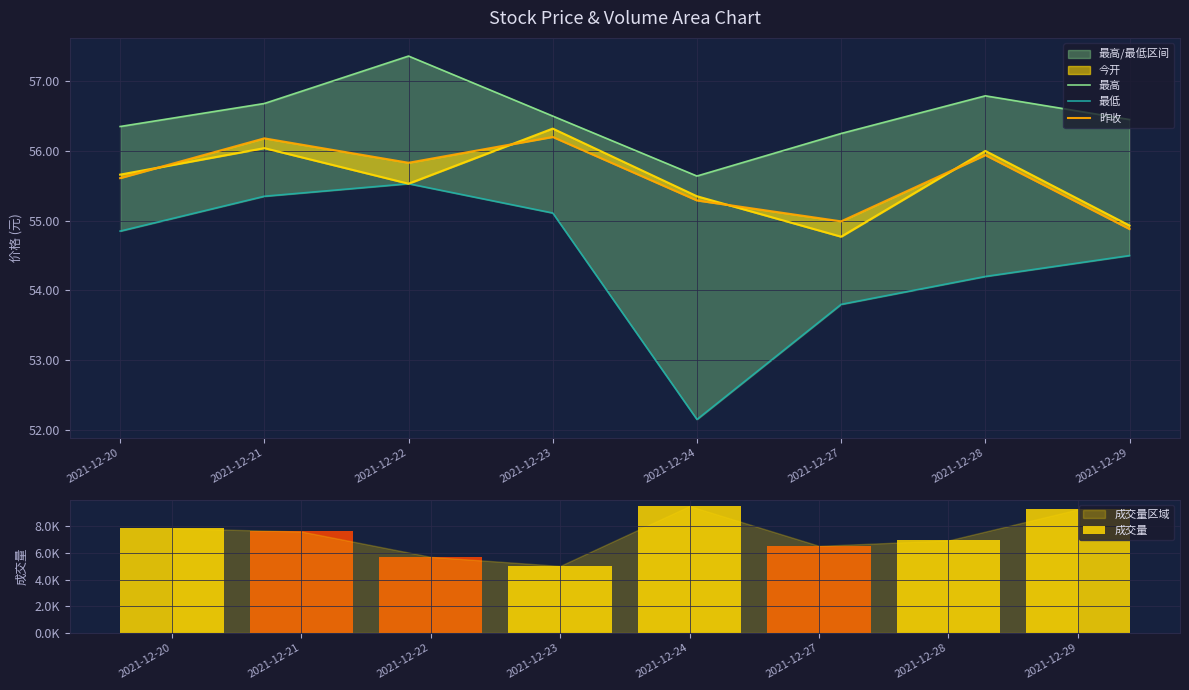

At which category is the sum across all series the highest?

2021-12-24